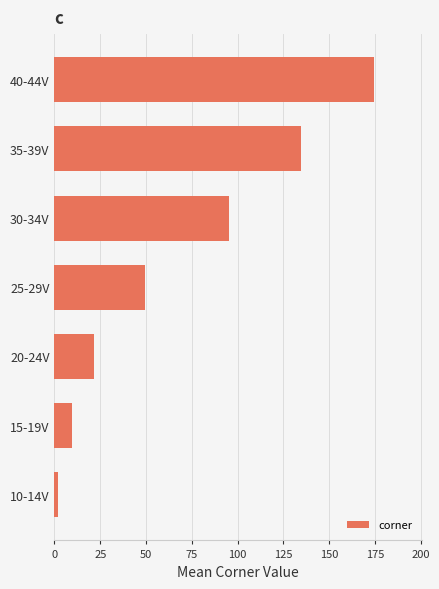

Approximately how many times larger is the value at 35-39V compared to 25-29V?

2.7